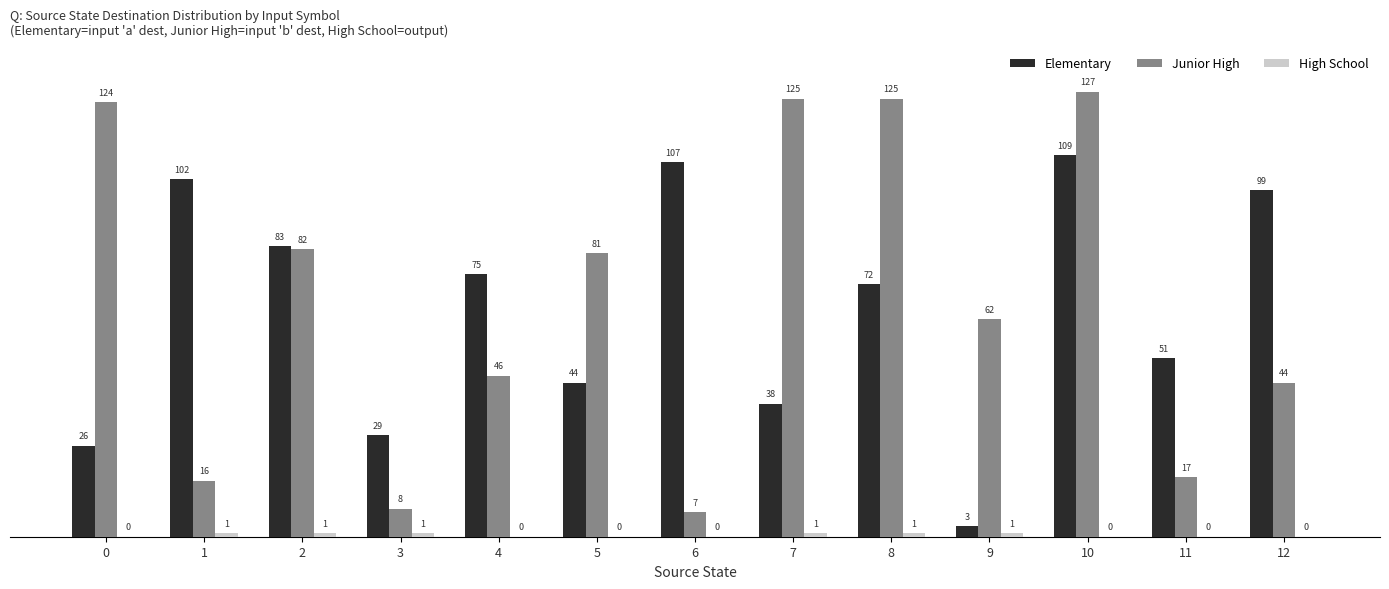

At which category is the sum across all series the highest?

10